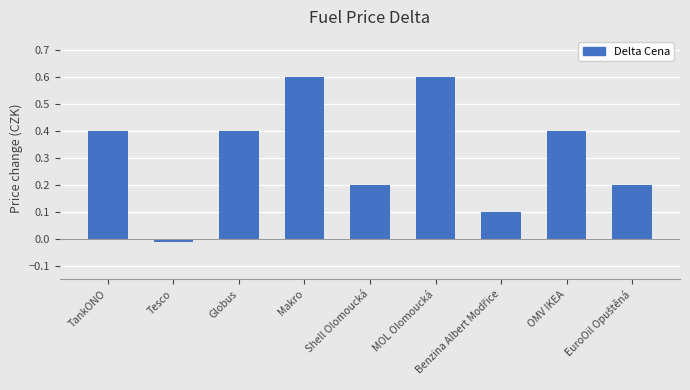

What is the difference between the maximum and minimum values?

0.6